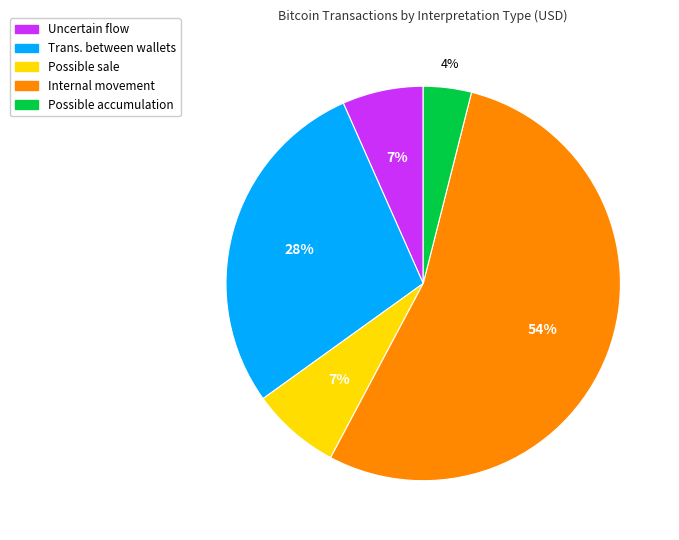

What is the largest slice in the pie chart?

Internal movement